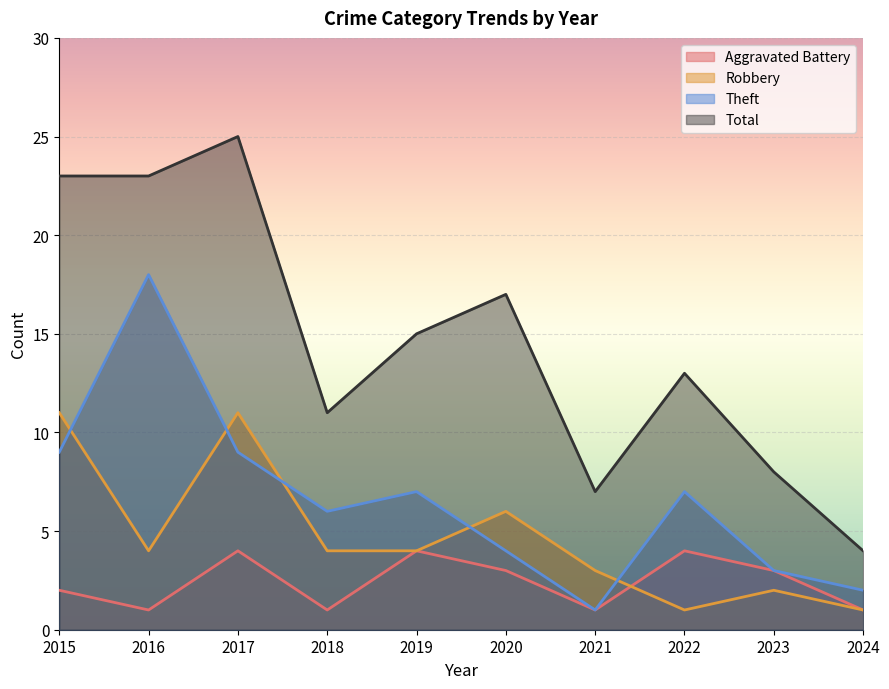

Which series has the largest range (max minus min)?

Total